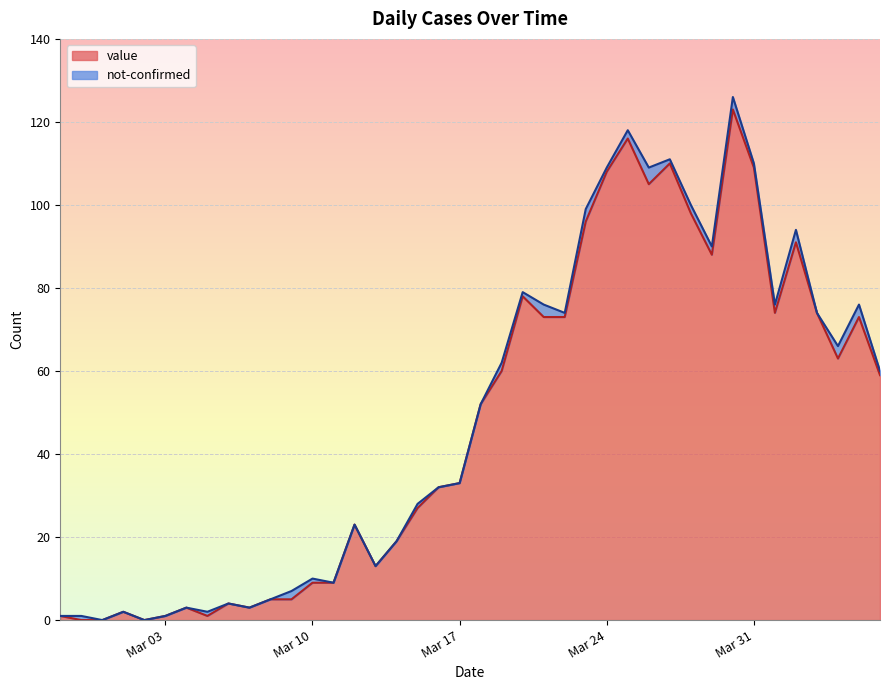

What is the highest value of the value series?

123